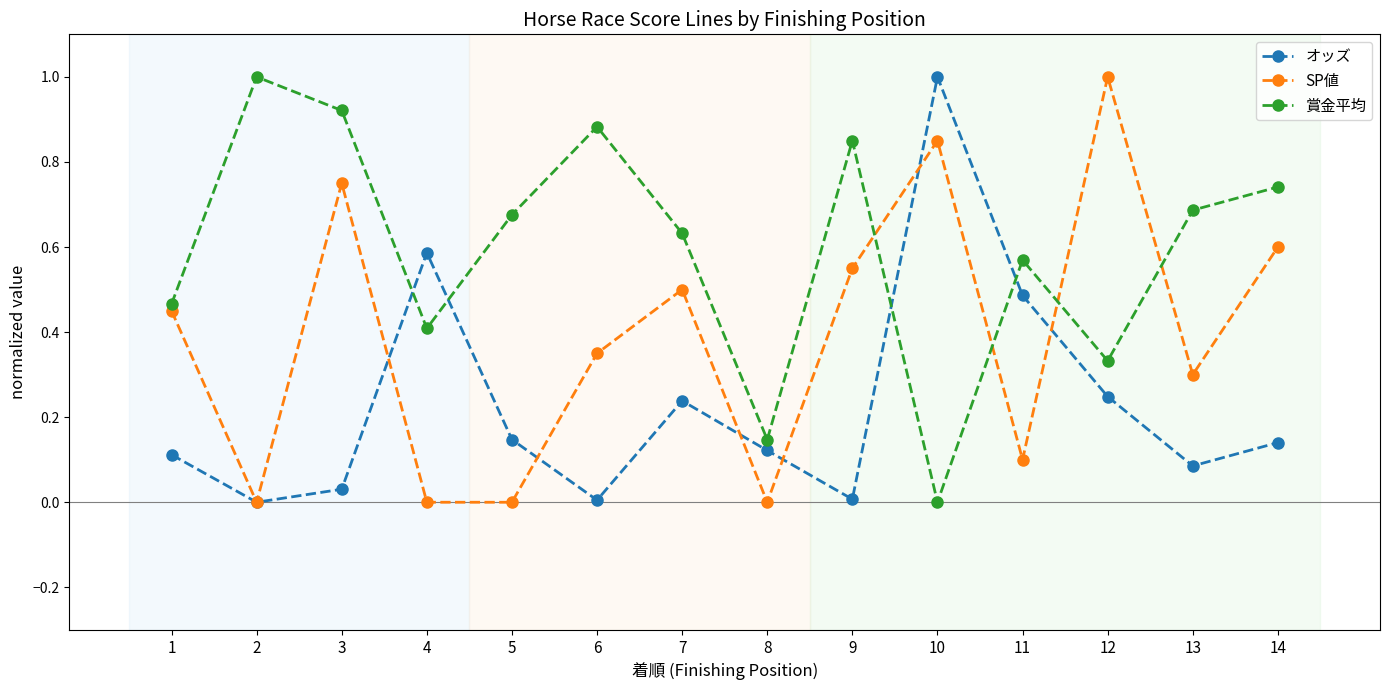

True or false: 賞金平均 has a value of 0.3 at 12.

True